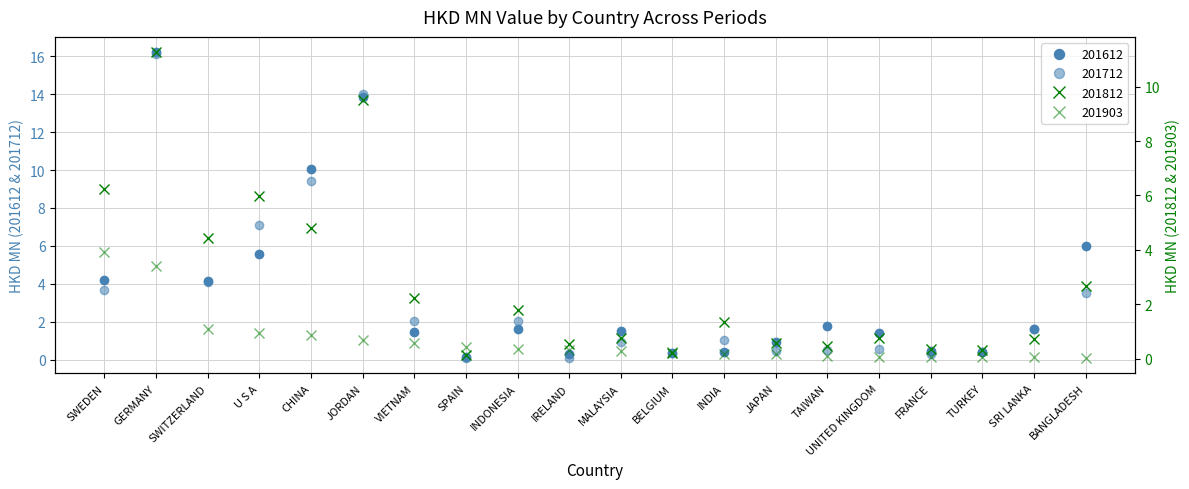

True or false: 201712 has a value of 3.5 at BANGLADESH.

True